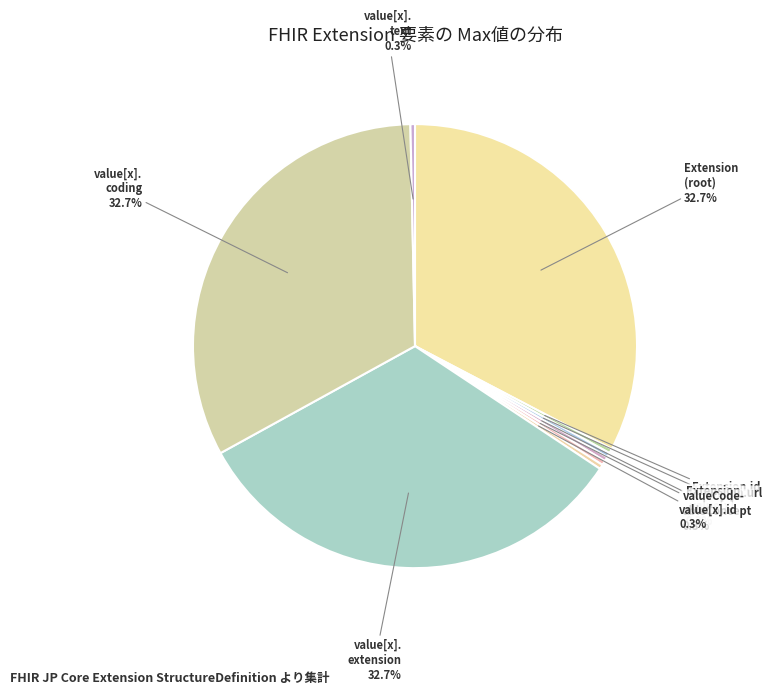

How many slices are in this pie chart?

9